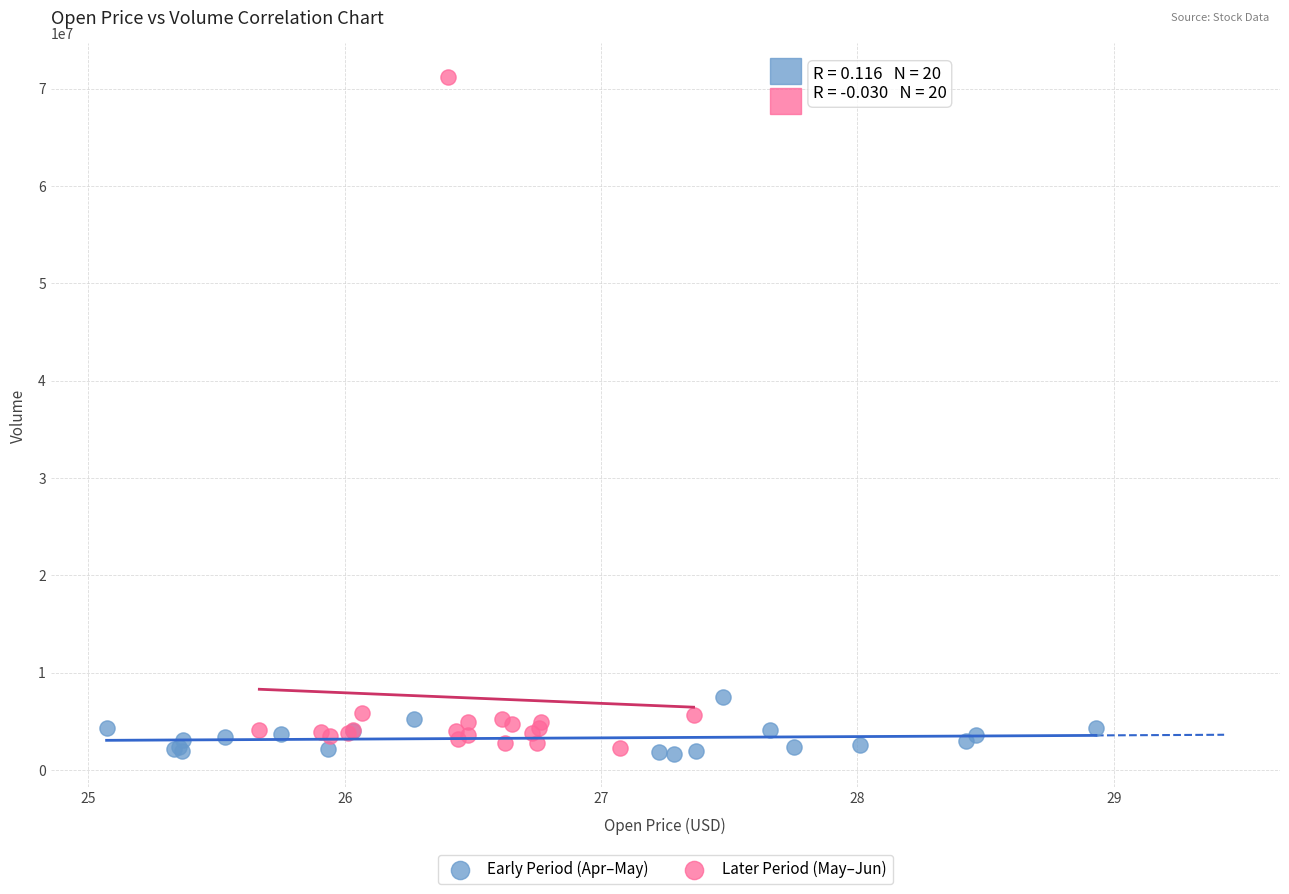

Which series contains the highest Y value?

Later Period (May–Jun)